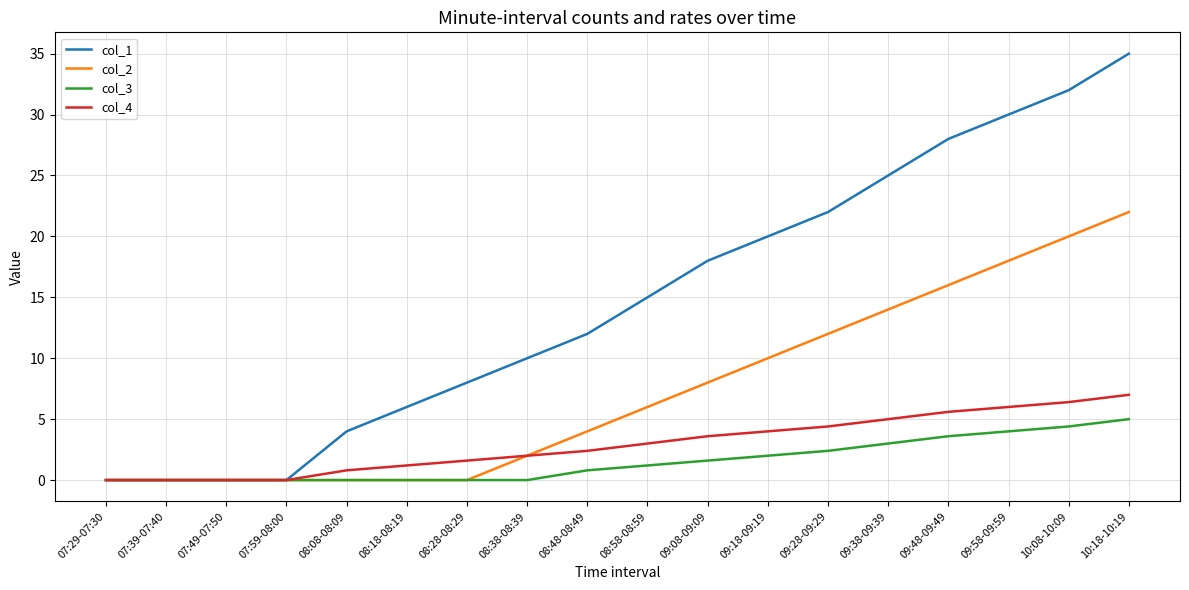

What position from the right is 08:38-08:39?

11